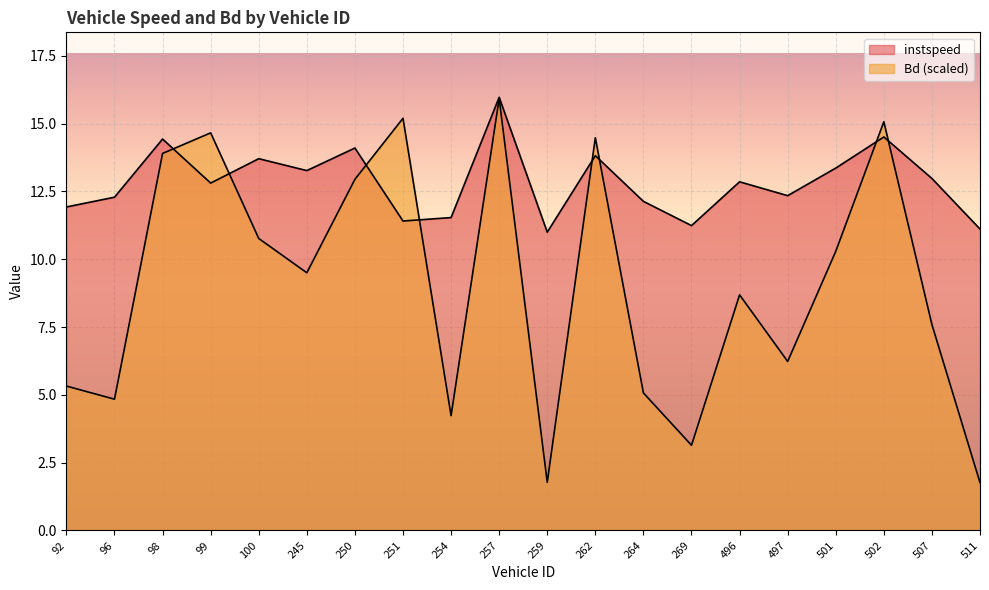

What are all the series names shown in the legend?

instspeed, Bd